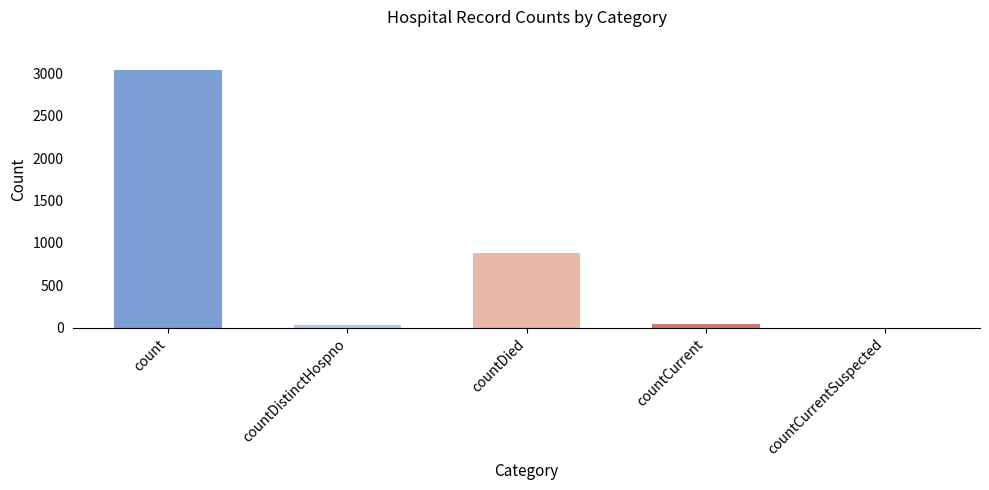

Approximately how many times larger is the value at countDied compared to countCurrent?

21.6